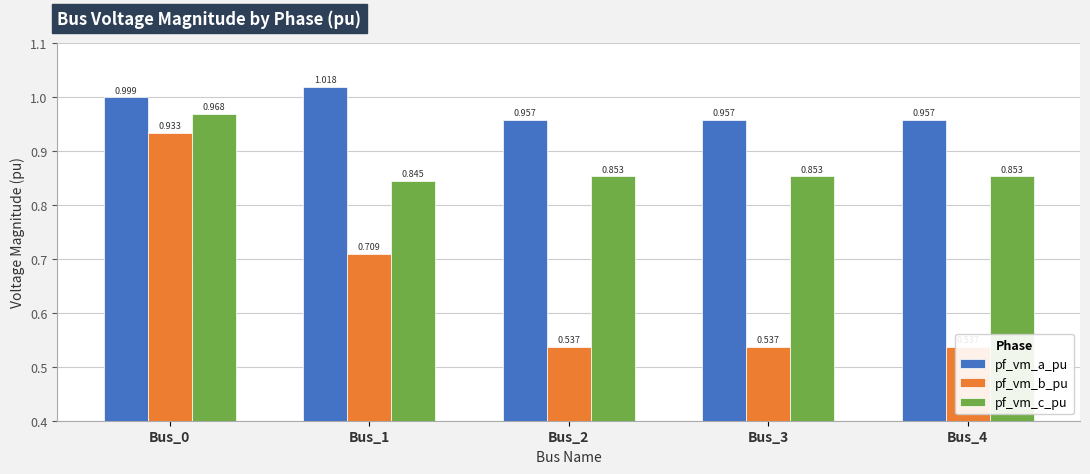

Which series has the largest range (max minus min)?

pf_vm_b_pu